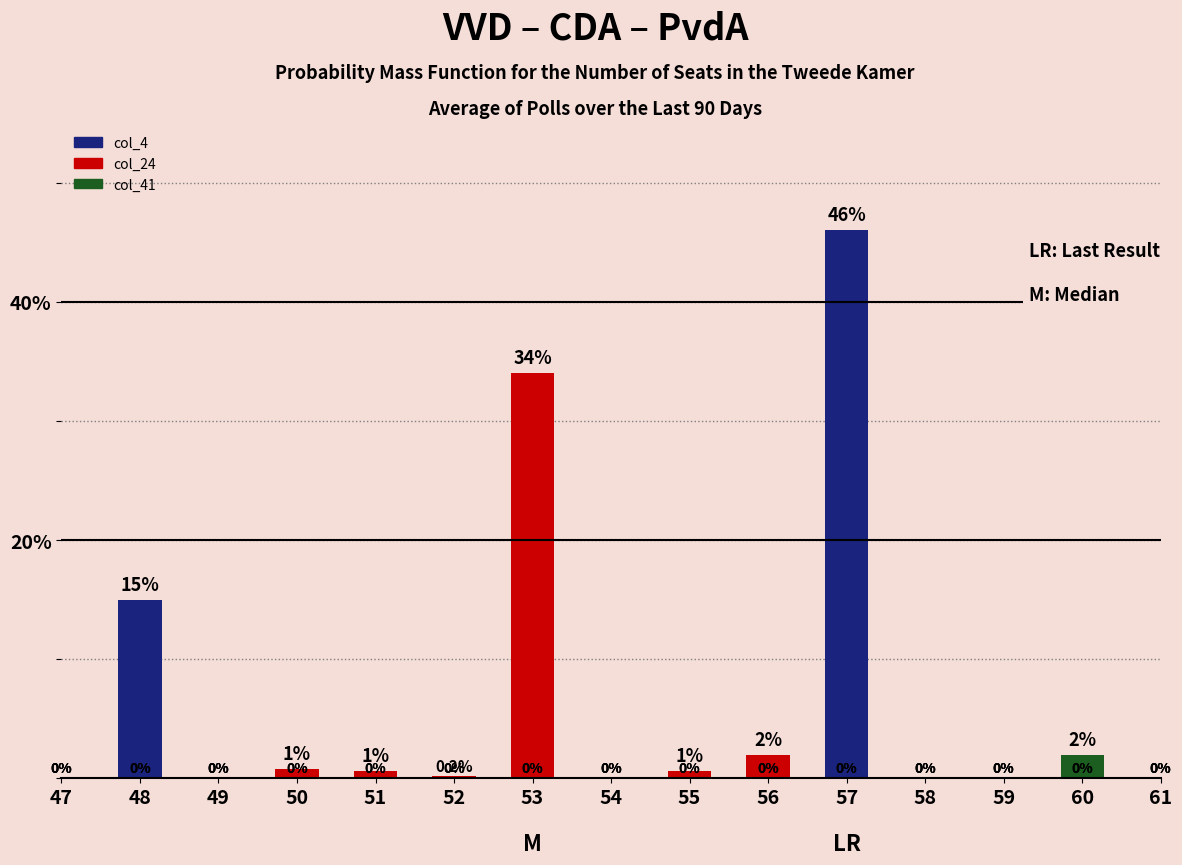

Which series has the widest spread of values?

col_4